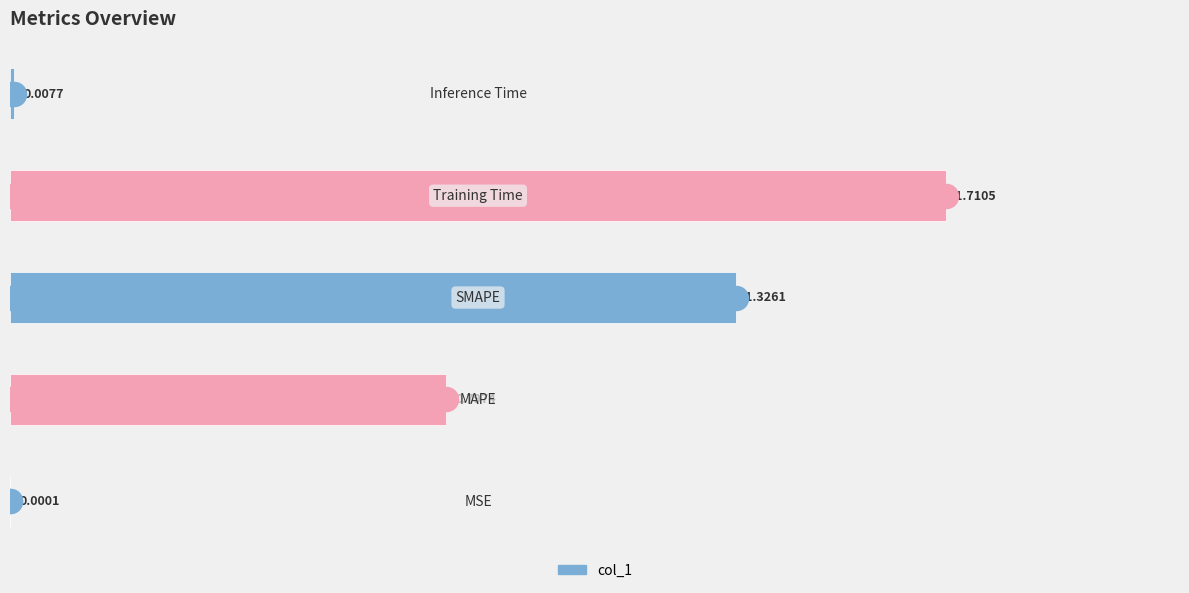

Which has a higher value, 1.00 or 0.00?

1.00